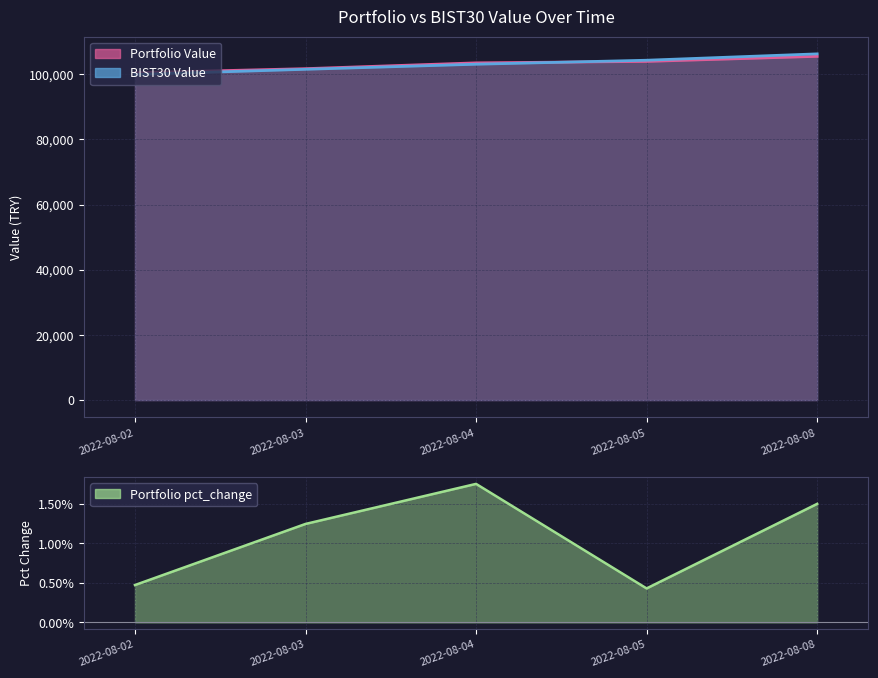

Which series changed the most between 2022-08-05 and 2022-08-08?

BIST30 Value